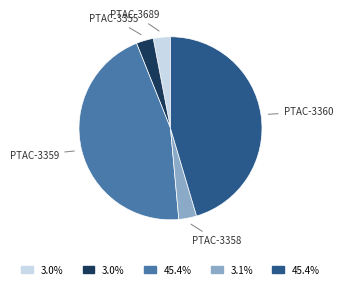

Does any single category account for the majority?

No